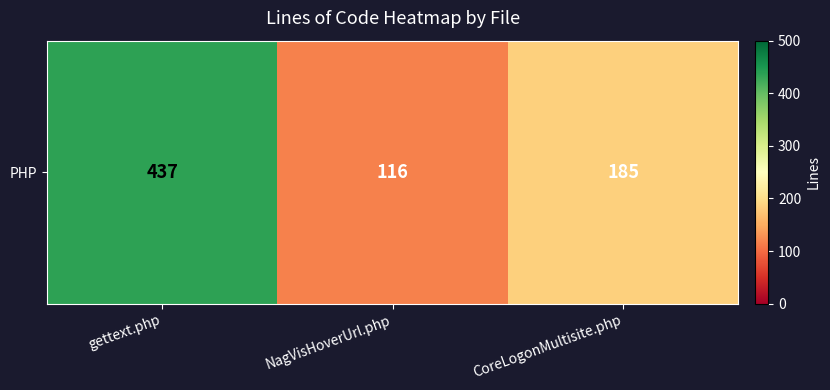

What is the change in value from NagVisHoverUrl.php to CoreLogonMultisite.php?

+69